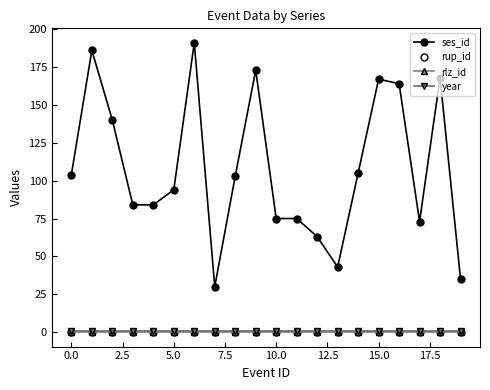

Does the chart display data point markers on the line(s)?

Yes